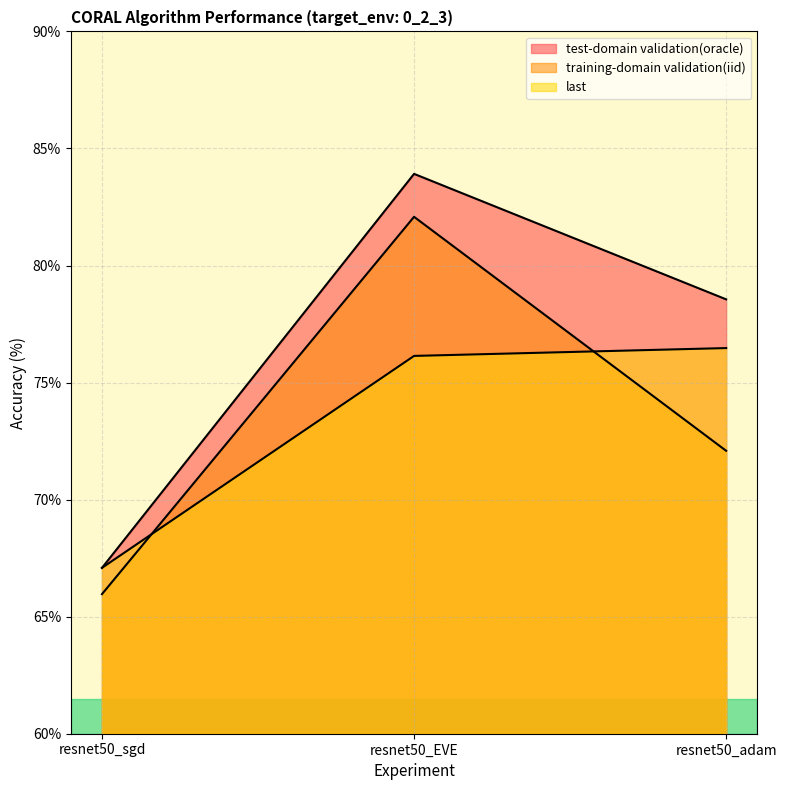

At which label does training-domain validation(iid) reach its peak?

resnet50_EVE